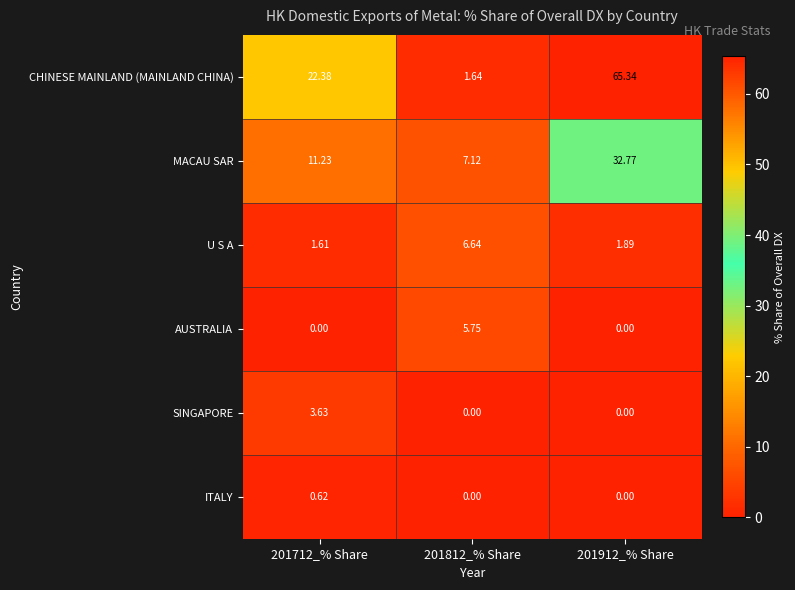

Count the number of categories in the chart.

3